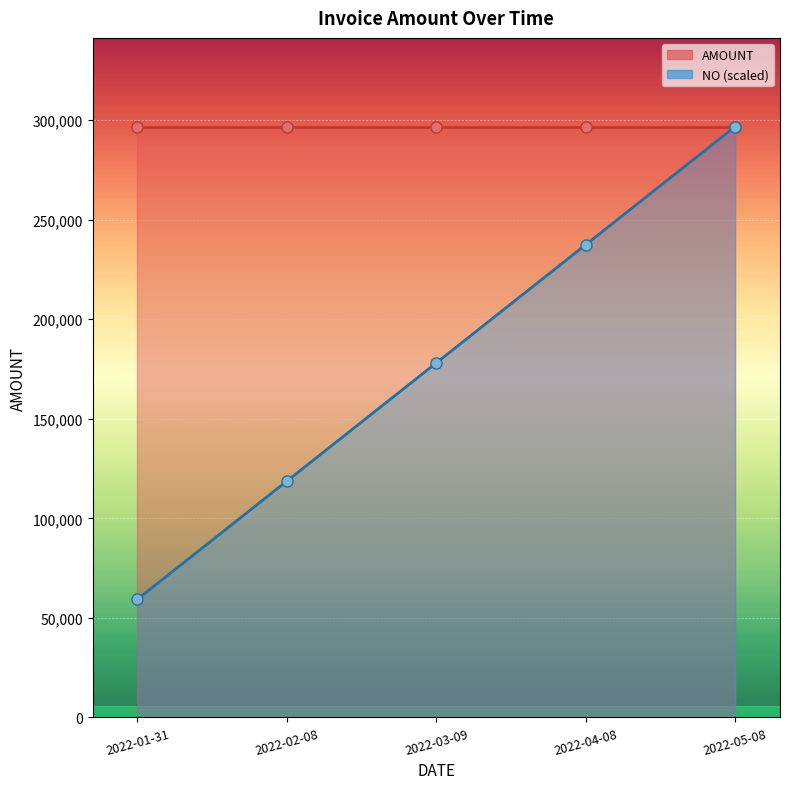

What is the difference between the highest and lowest values at 2022-01-31?

237473.6